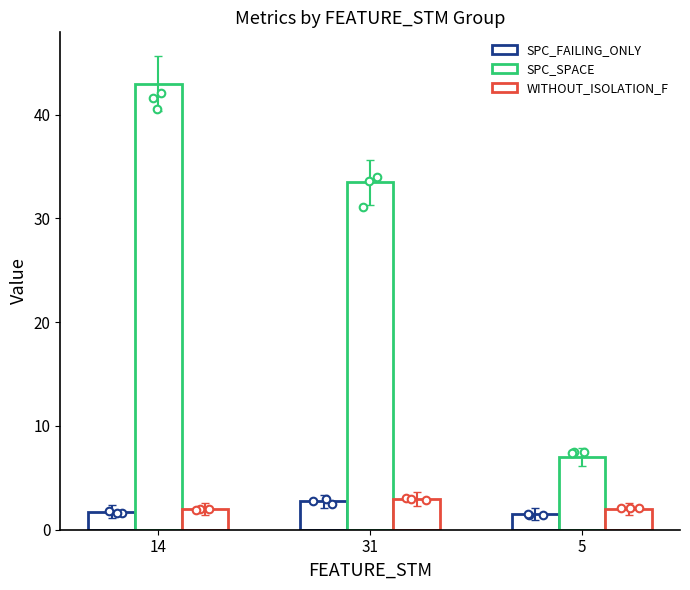

Which series contains the lowest Y value?

SPC_FAILING_ONLY